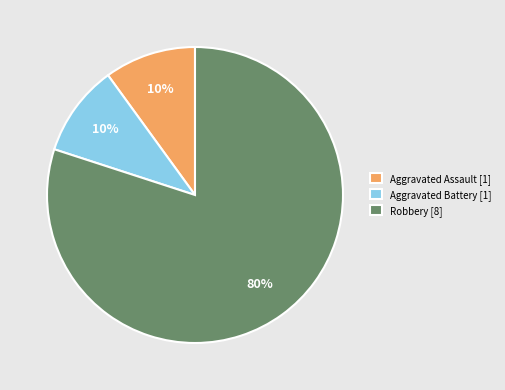

To the nearest percent, what portion does Aggravated Assault represent?

10%